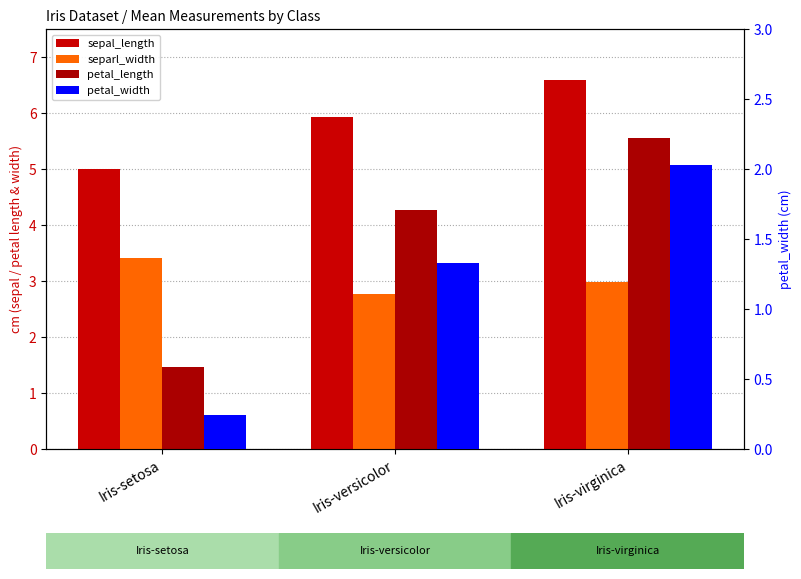

What is the total value across all series at Iris-setosa?

10.1